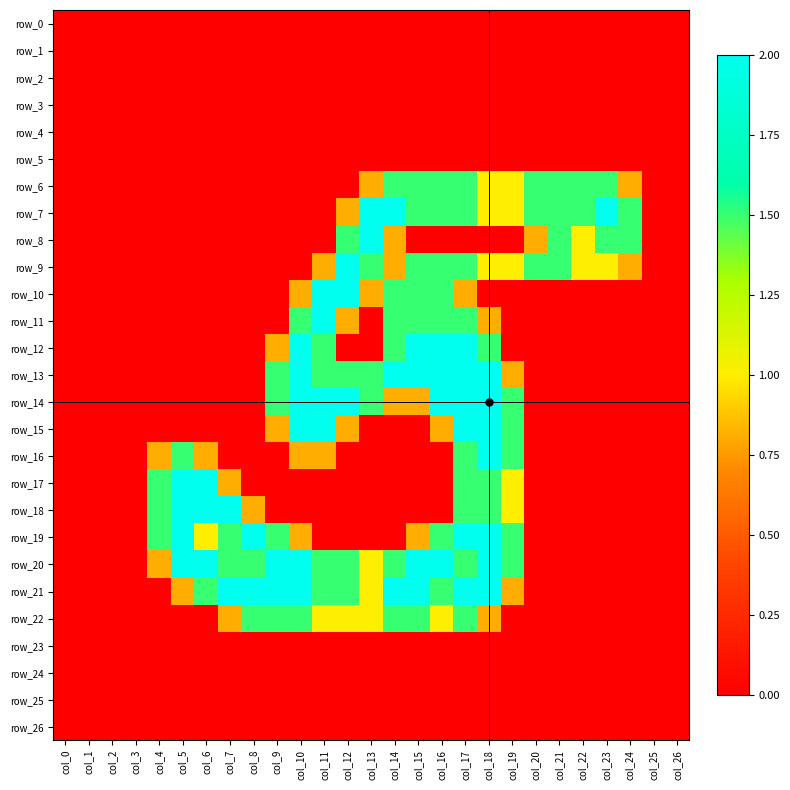

Which label corresponds to the smallest value in the chart?

col_0